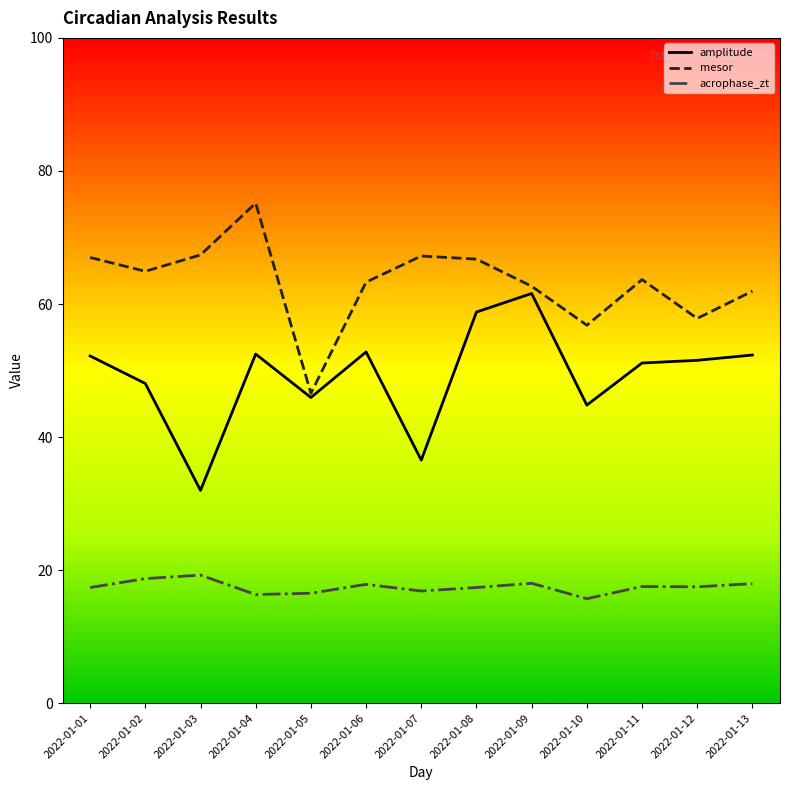

What is the spread (max minus min) of values at 2022-01-11?

46.1